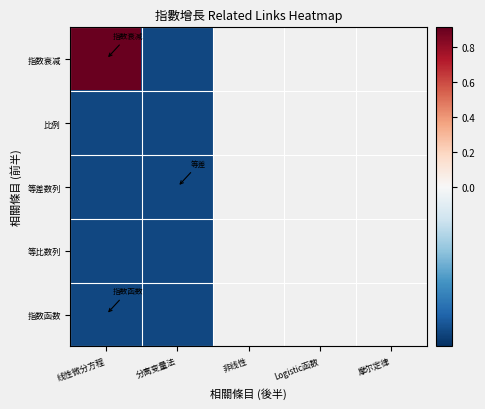

Rank the series at 线性微分方程 from lowest to highest value.

比例, 等差数列, 等比数列, 指数函数, 指数衰减